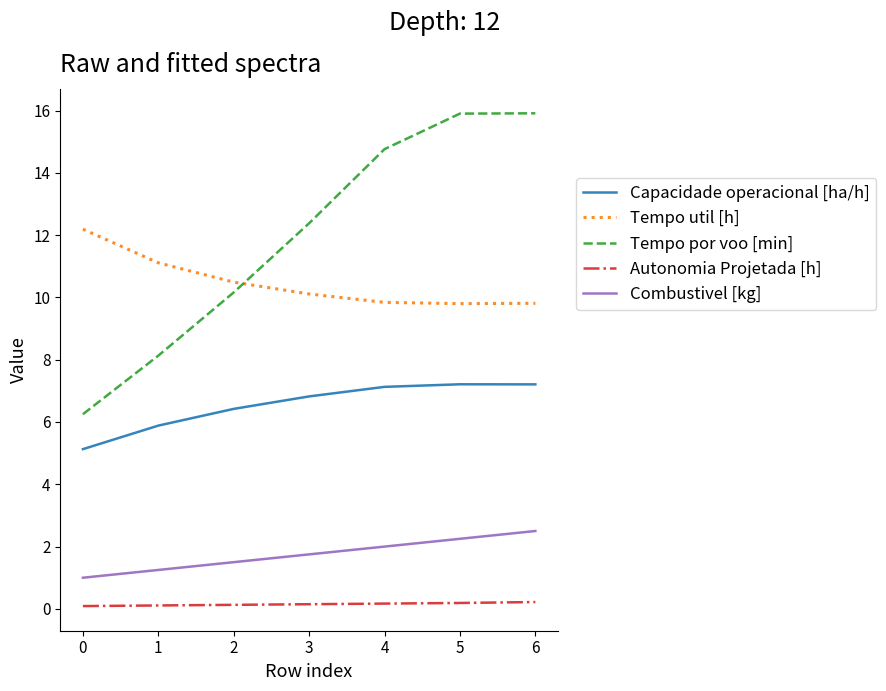

The Tempo util [h] series shows 4.7 at 0. True or false?

False